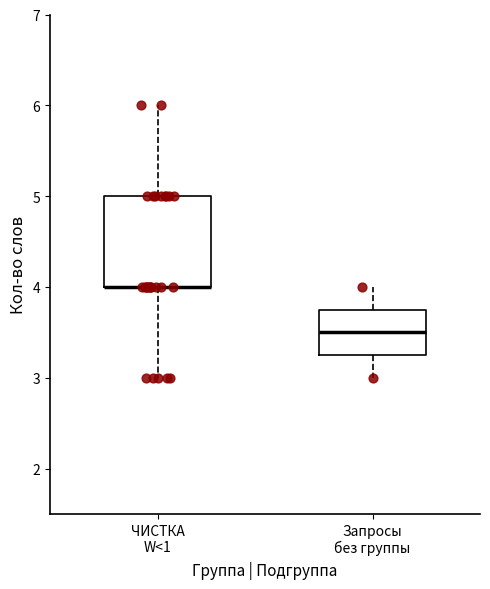

Reading left to right, transcribe this box plot: for each box, give where its median line is, the range the box spans, and where its two whiskers end, as read against the y-axis. The values are not printed on the chart, so give them approximately, as read against the axis.

ЧИСТКА W<1: median 4.0 (drawn on the box's lower edge), box 4.0 to 5.0, whiskers 3.0 to 6.0
Запросы без группы: median 3.5, box 3.3 to 3.8, whiskers 3.0 to 4.0